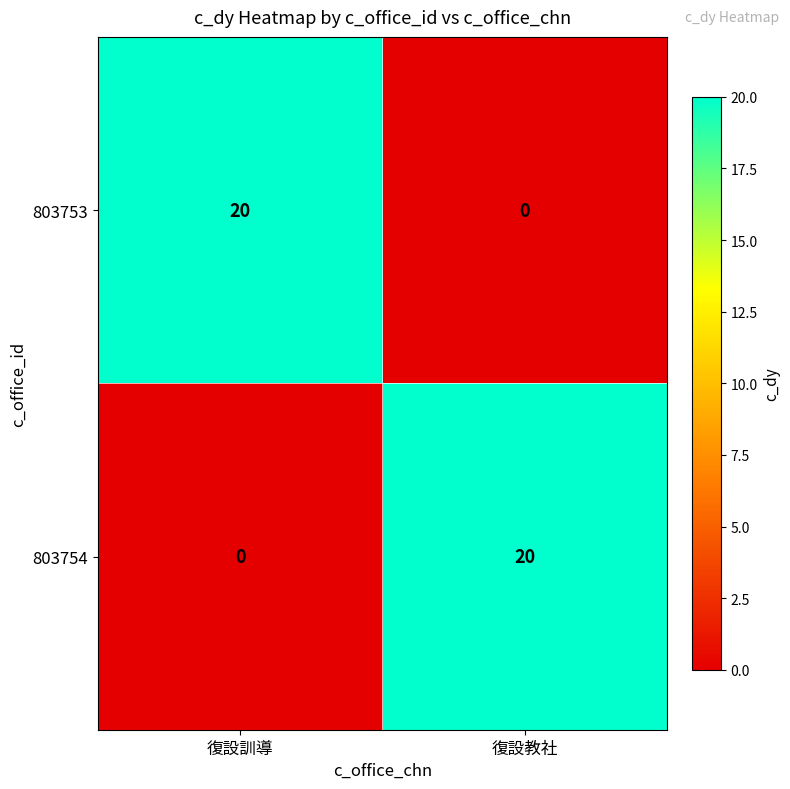

What is the difference between the 803754 values at 復設訓導 and 復設教社?

20